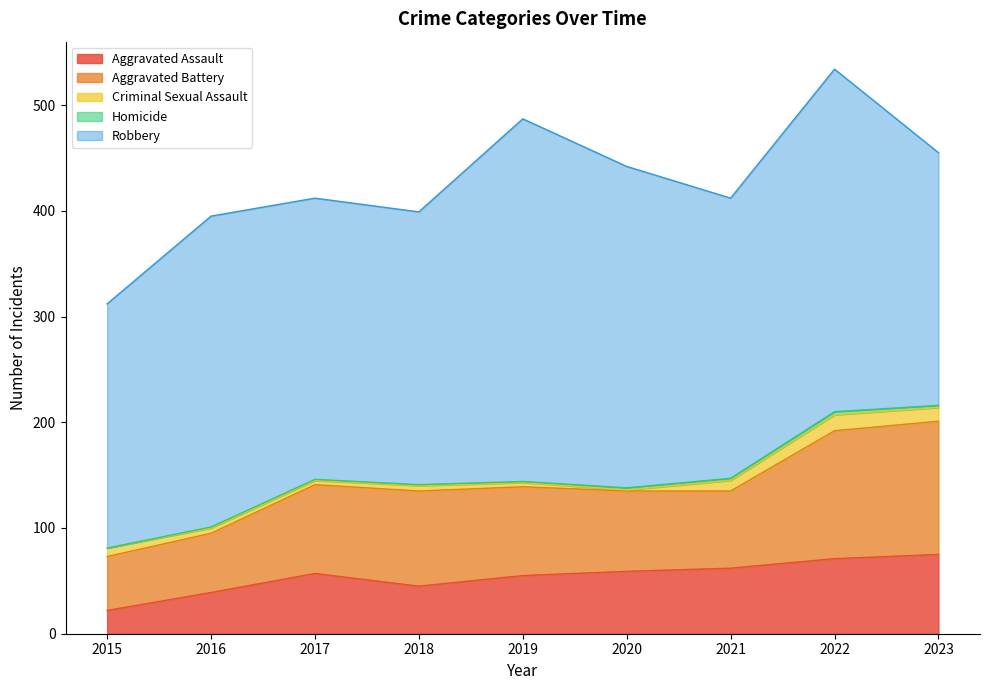

What is the average value of the Aggravated Battery series?

85